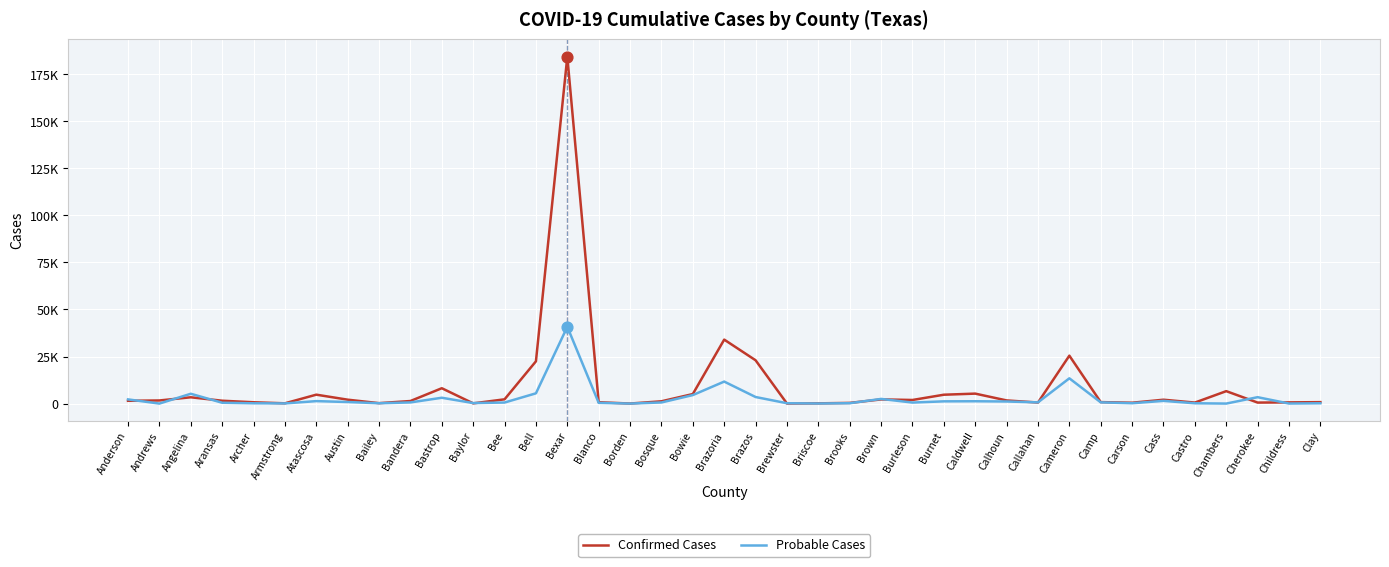

At which category is the sum across all series the highest?

Bexar